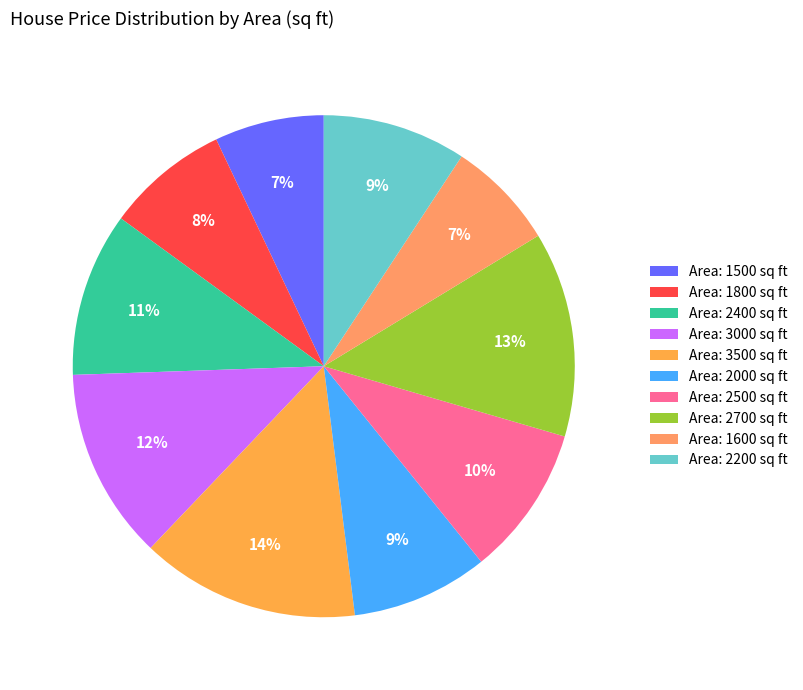

Which slice is the largest?

Area: 3500 sq ft